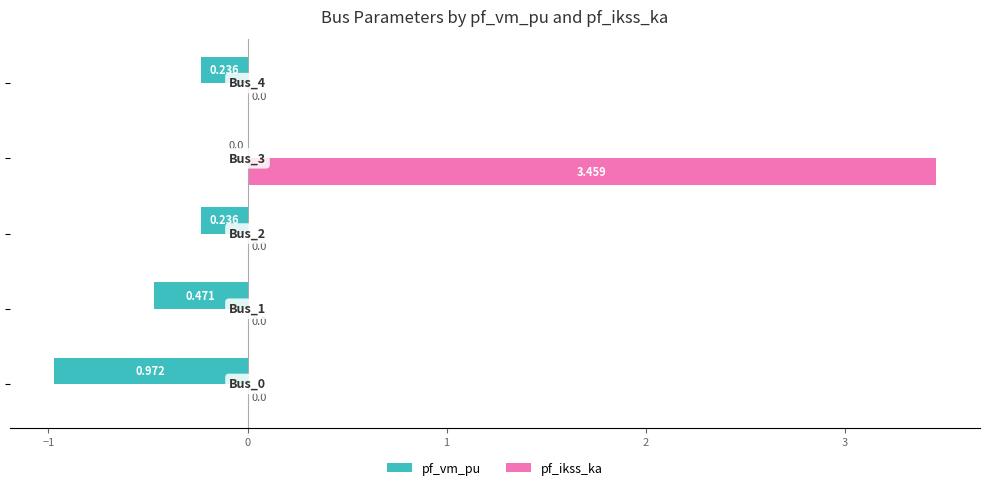

Which series has the largest total across all categories?

pf_ikss_ka